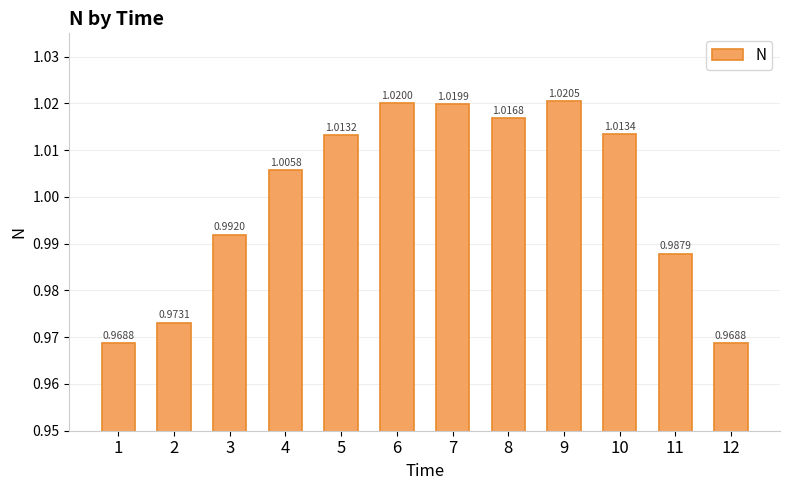

The value at 2 is 0.2. True or false?

False